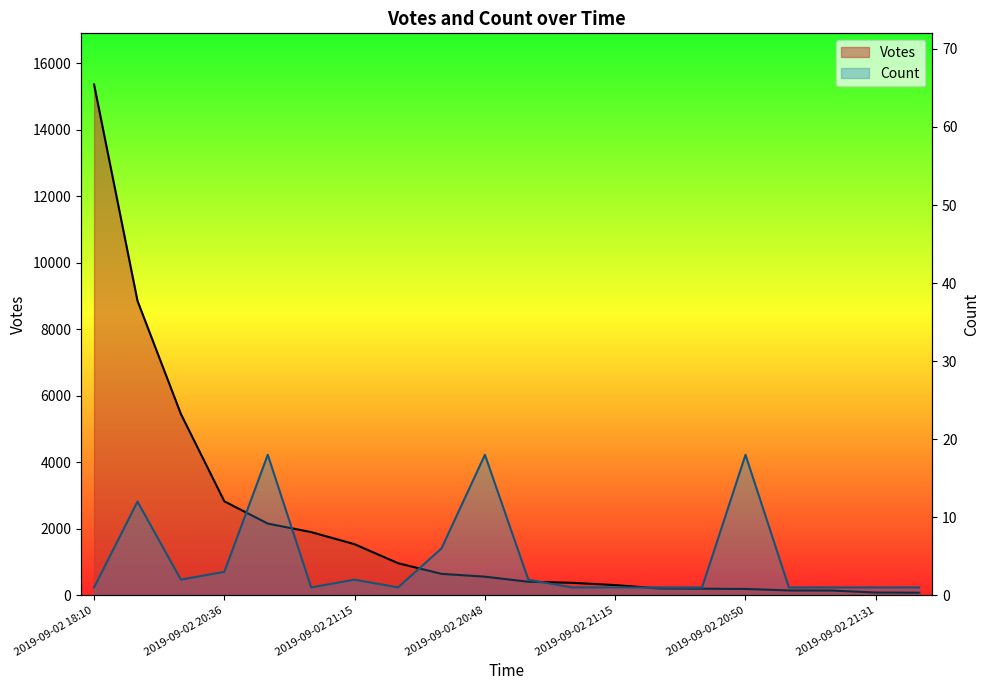

True or false: Votes and Count cross at least once.

False